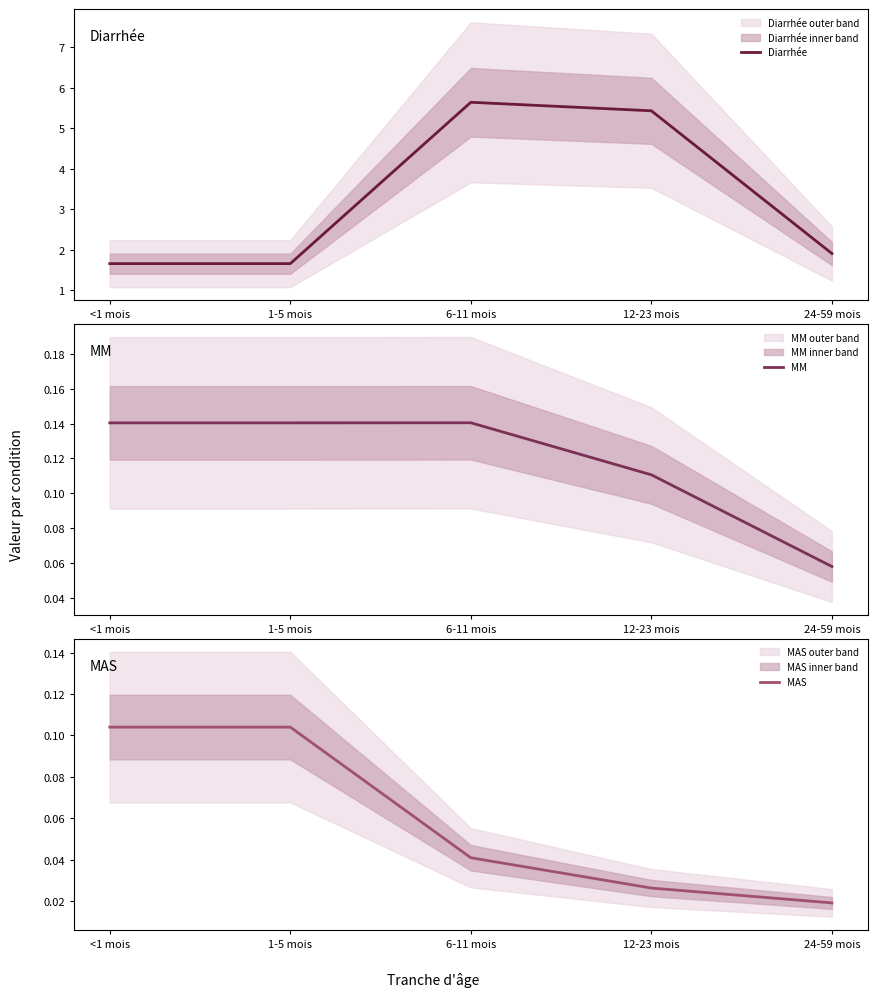

True or false: MAS has more than 0 interior local peaks.

False